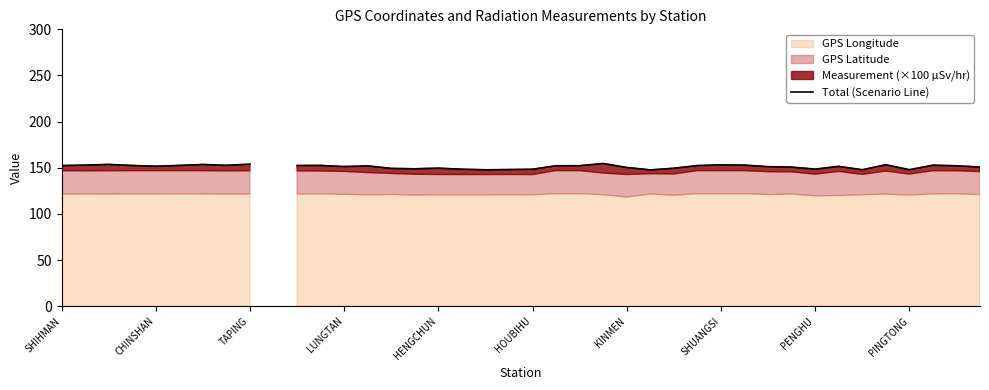

What is the minimum value shown in the chart?

147.7